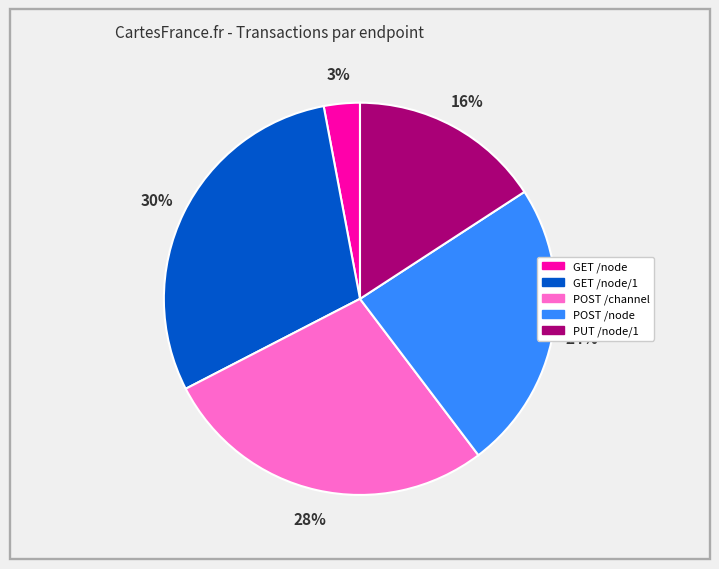

Is there a majority slice in this chart?

No